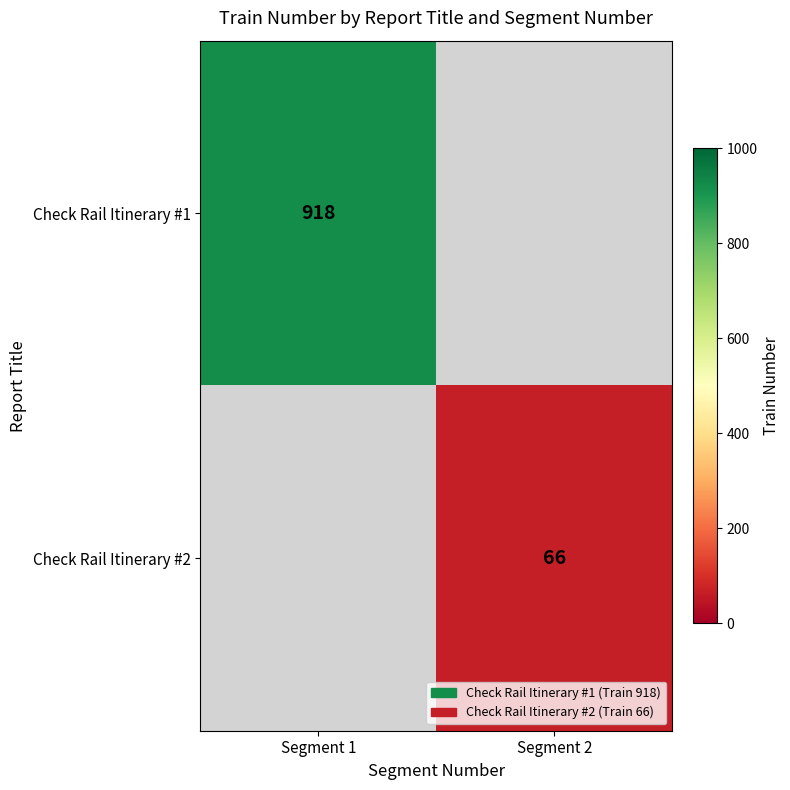

How many distinct data groups are displayed?

2